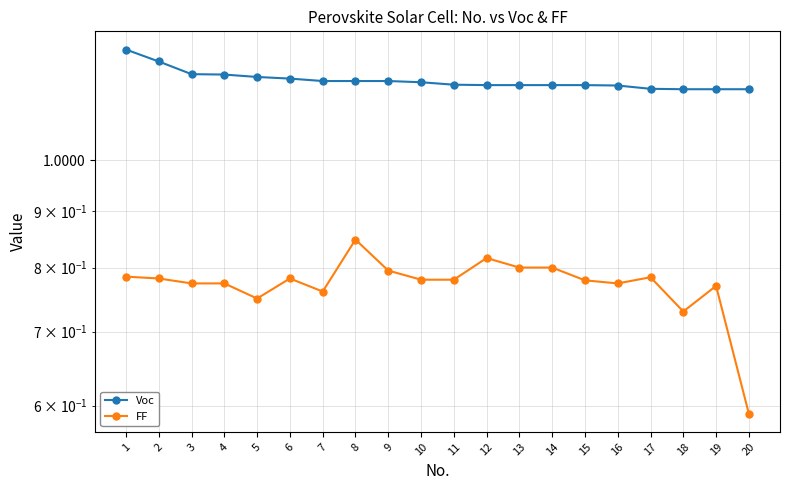

How many interior local peaks does the FF series have?

5